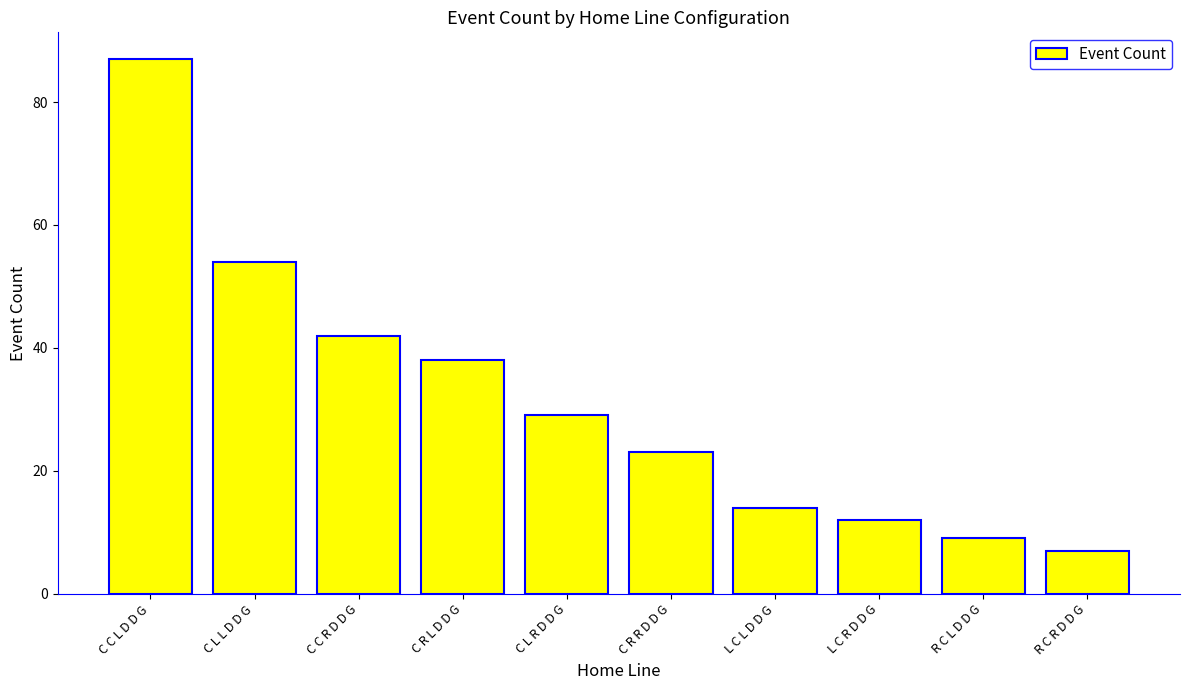

How many distinct data groups are displayed?

1